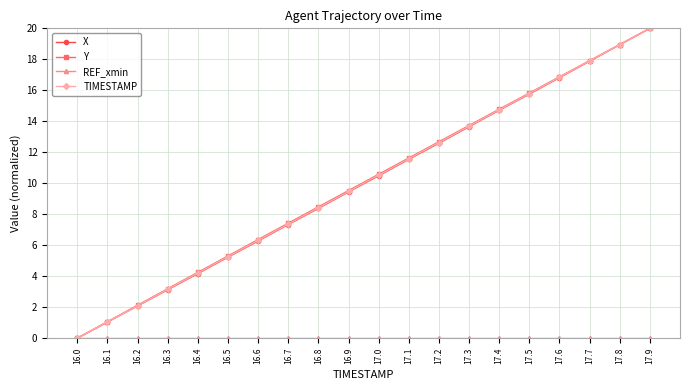

What is the maximum value shown in the chart?

20.0